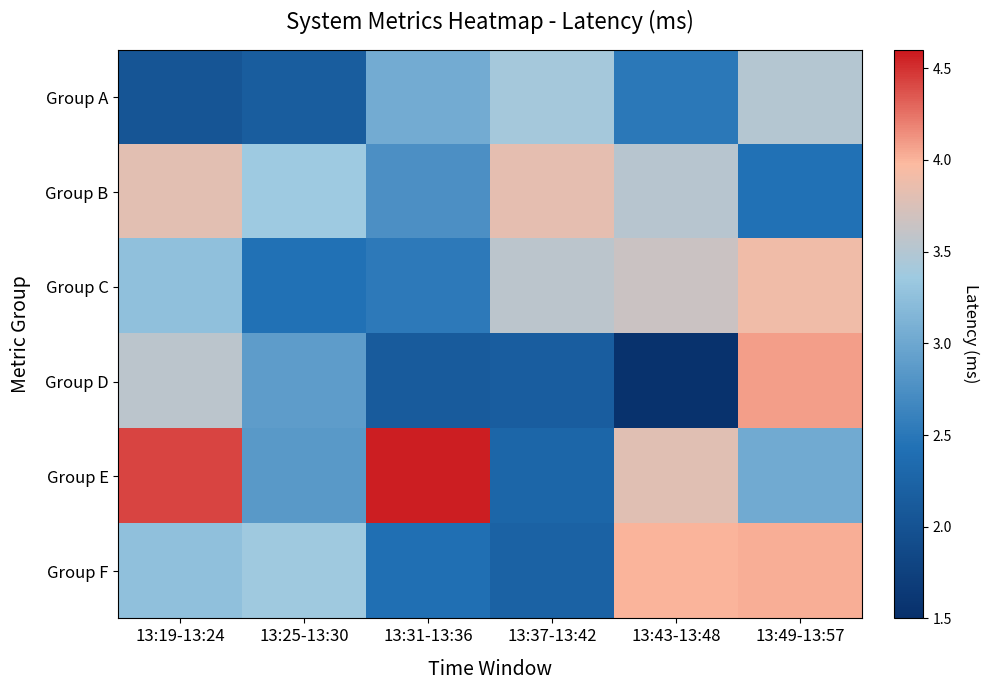

Reading right to left, what are all the values shown in this chart?

Group A: 13:49-13:57=3.5	13:43-13:48=2.5	13:37-13:42=3.4	13:31-13:36=3.0	13:25-13:30=2.1	13:19-13:24=2.0
Group B: 13:49-13:57=2.4	13:43-13:48=3.5	13:37-13:42=3.8	13:31-13:36=2.8	13:25-13:30=3.4	13:19-13:24=3.8
Group C: 13:49-13:57=3.9	13:43-13:48=3.7	13:37-13:42=3.5	13:31-13:36=2.5	13:25-13:30=2.4	13:19-13:24=3.3
Group D: 13:49-13:57=4.1	13:43-13:48=1.5	13:37-13:42=2.2	13:31-13:36=2.1	13:25-13:30=2.9	13:19-13:24=3.5
Group E: 13:49-13:57=3.0	13:43-13:48=3.8	13:37-13:42=2.3	13:31-13:36=4.6	13:25-13:30=2.8	13:19-13:24=4.4
Group F: 13:49-13:57=4.0	13:43-13:48=4.0	13:37-13:42=2.2	13:31-13:36=2.4	13:25-13:30=3.4	13:19-13:24=3.3